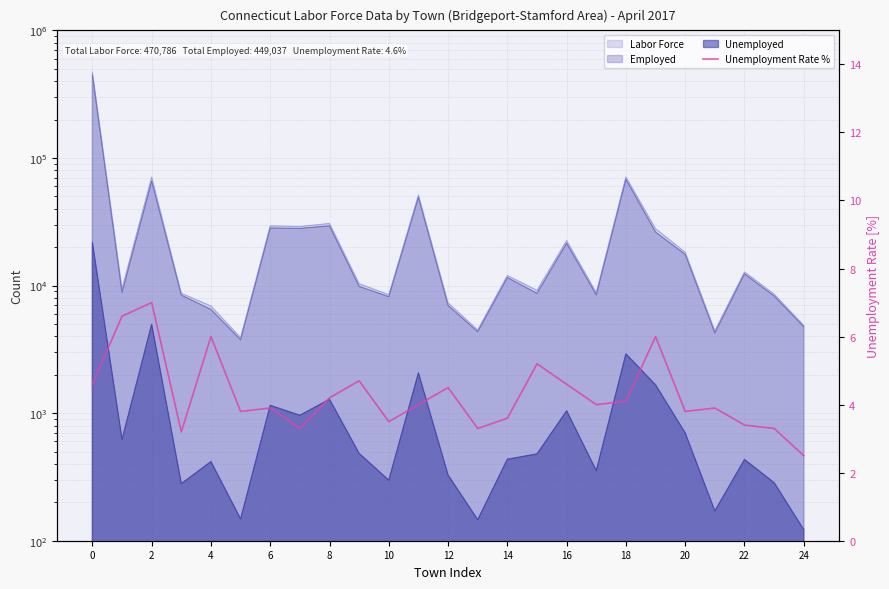

How many points are higher than both their immediate neighbors (excluding endpoints)?

8